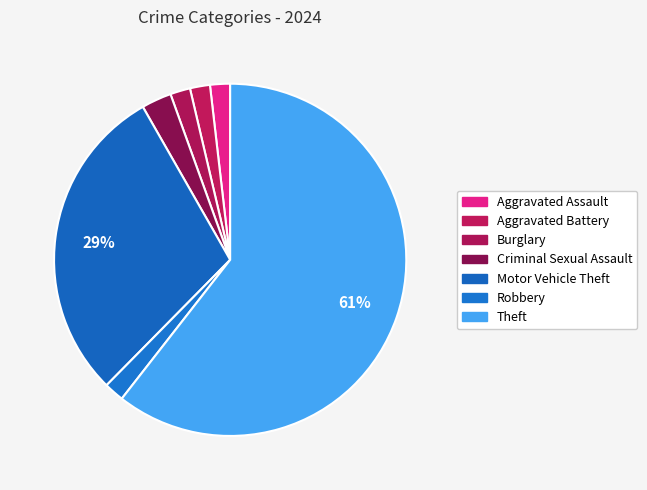

What is the total percentage of Theft and Aggravated Battery?

62.4%